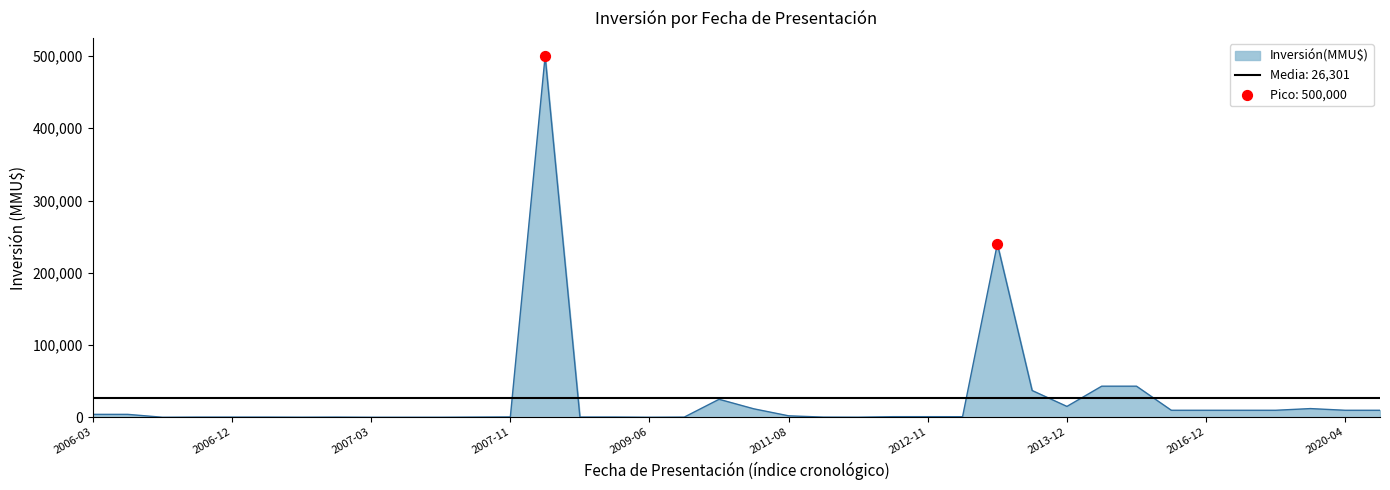

Which has a higher value, 2015-07-02 or 2013-12-23?

2015-07-02